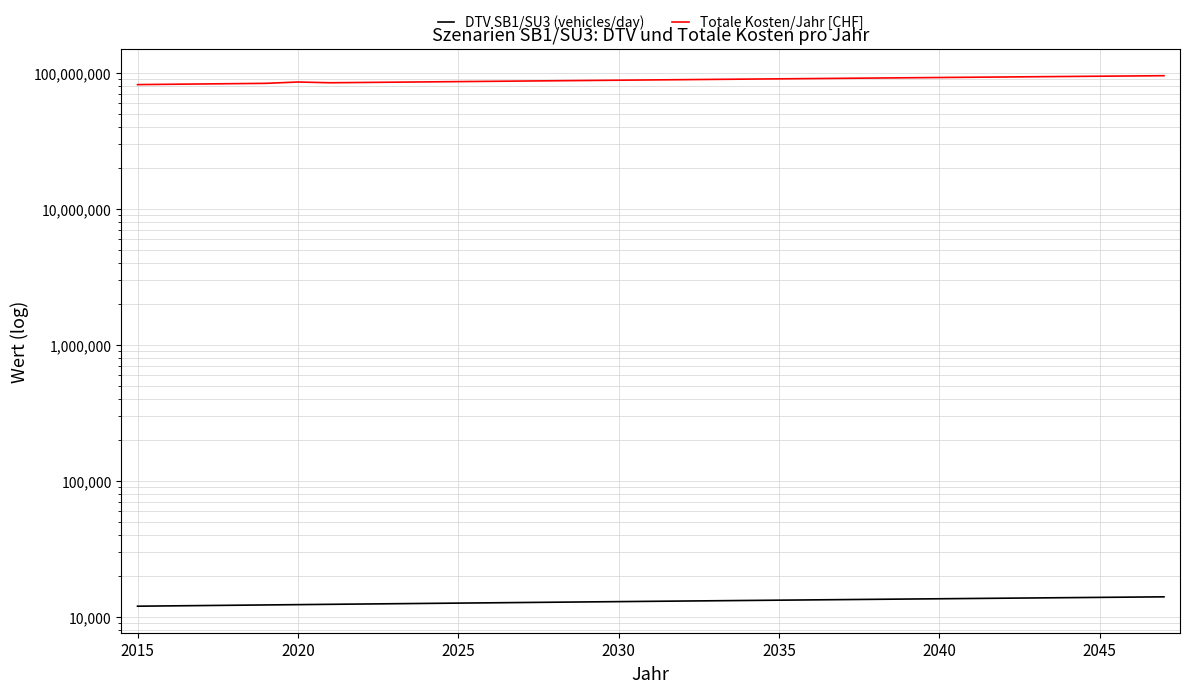

True or false: Totale Kosten/Jahr [CHF] has more than 0 interior local peaks.

True